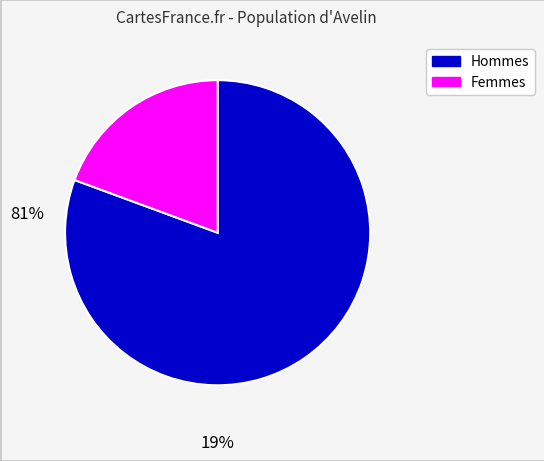

Does any single category account for the majority?

Yes